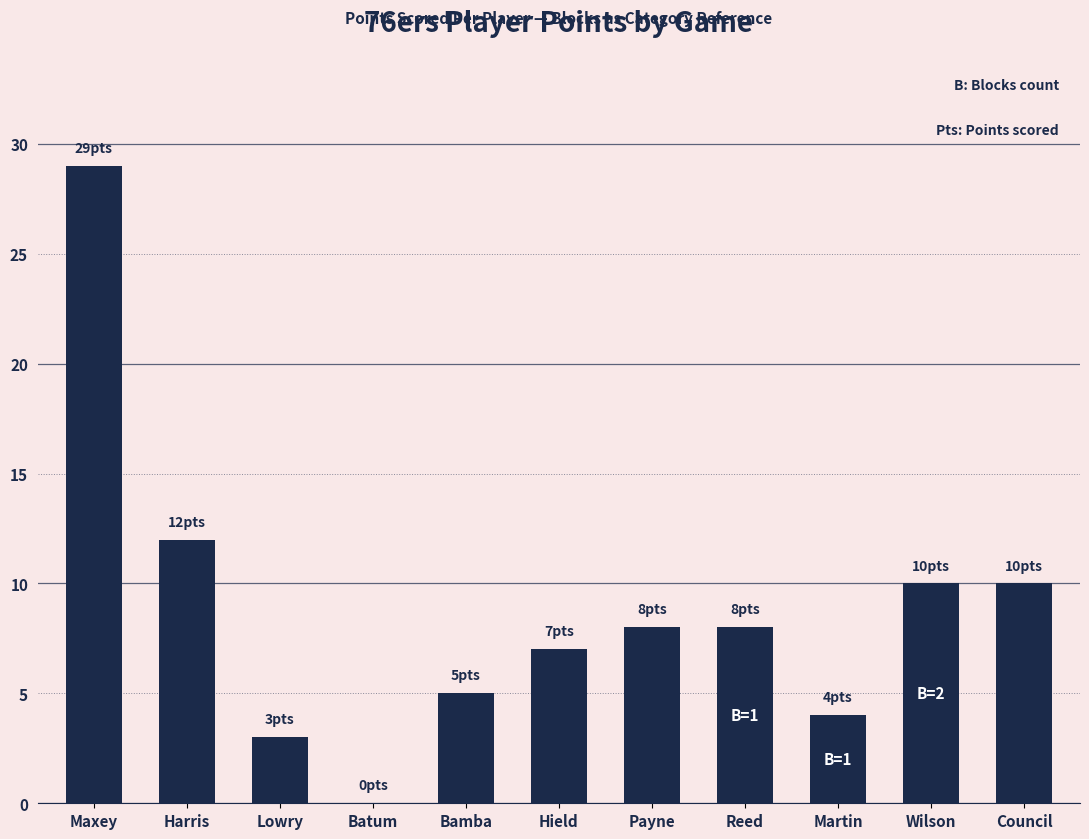

How many categories are shown in the chart?

11